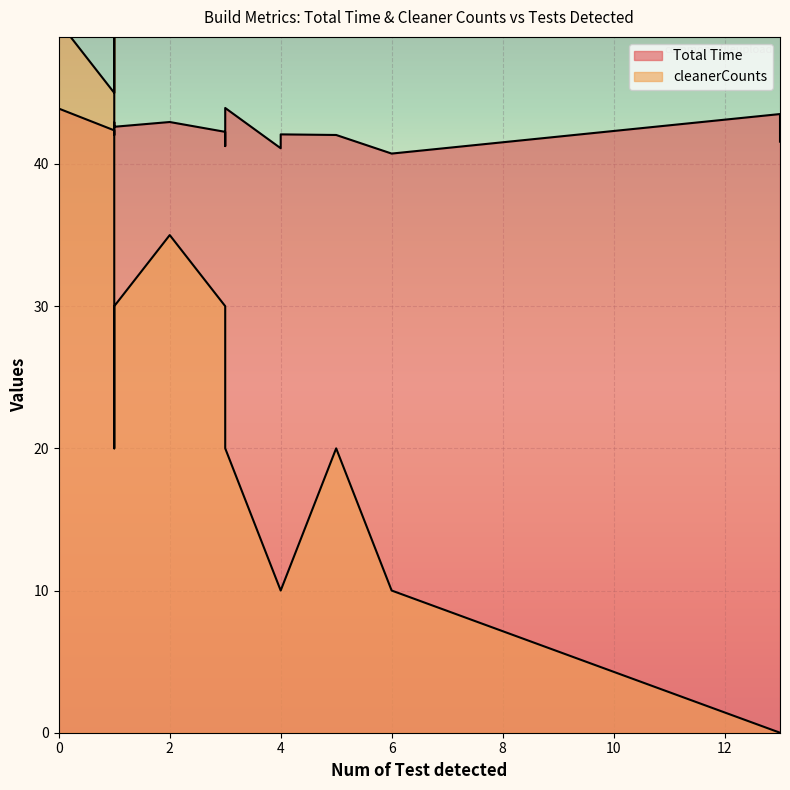

The cleanerCounts series shows 50.0 at 0. True or false?

True